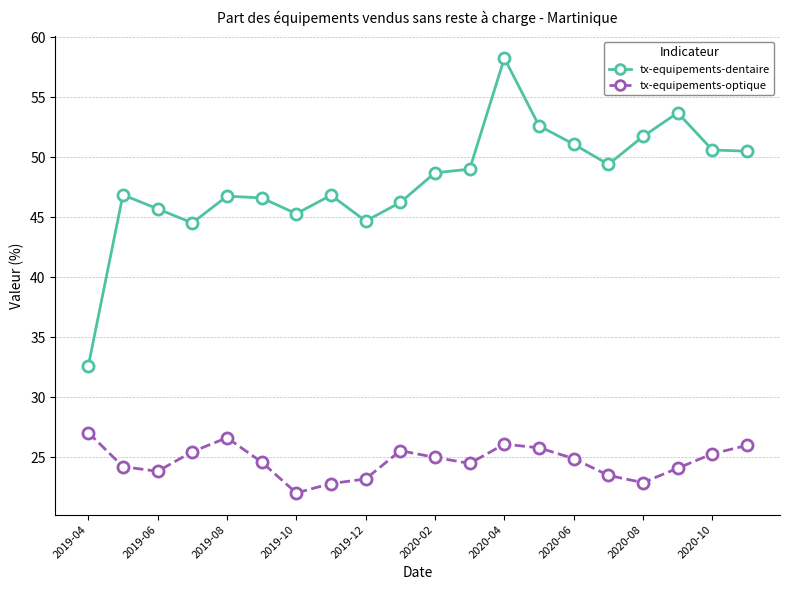

Rank the series by their maximum value, from lowest to highest.

tx-equipements-optique, tx-equipements-dentaire